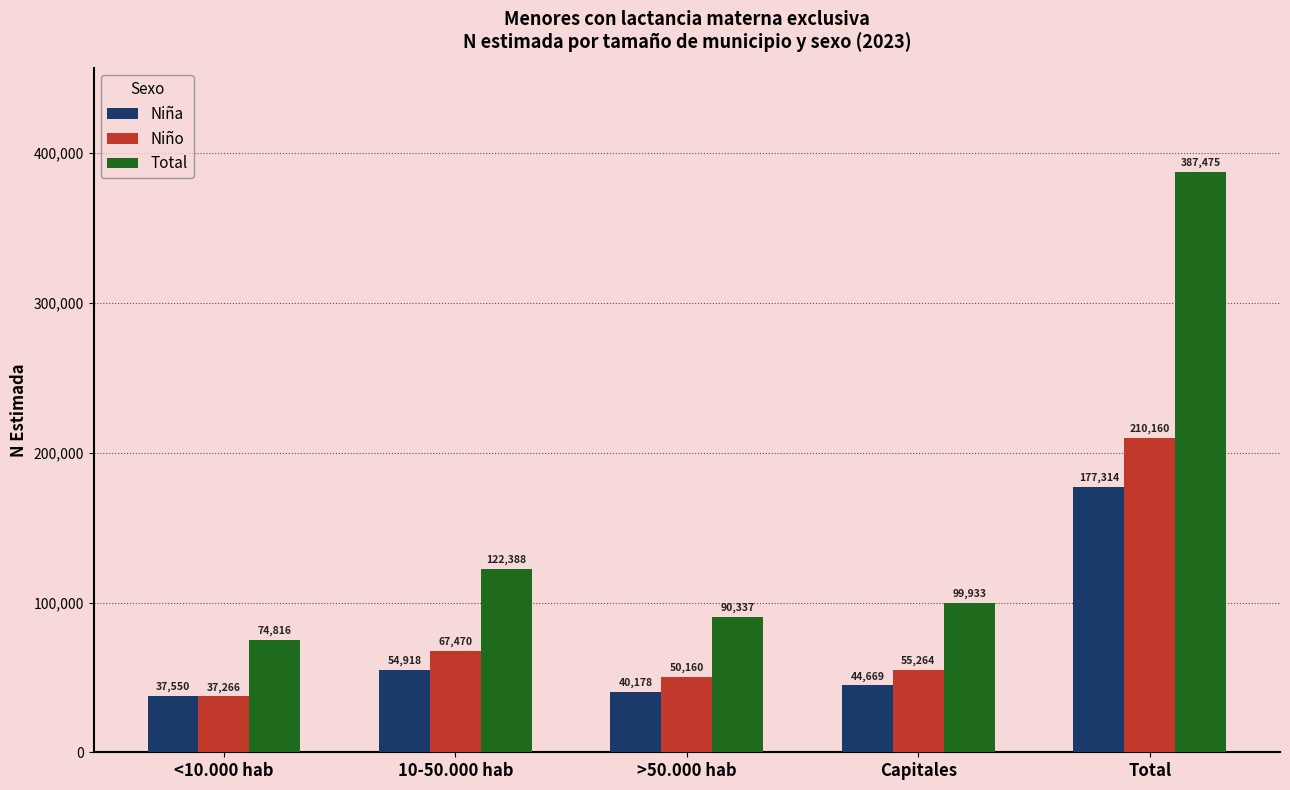

Rank the series at Capitales from highest to lowest value.

Total, Niño, Niña